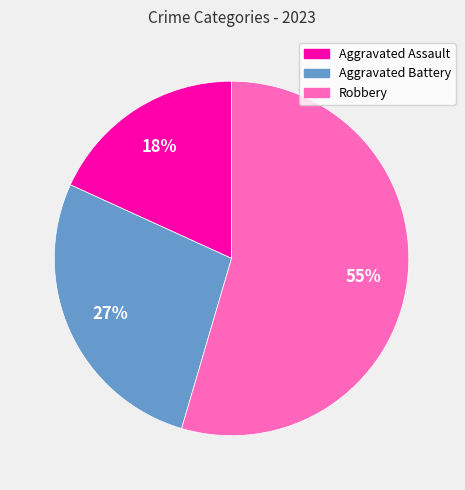

Is the sum of Aggravated Battery and Aggravated Assault greater than half?

No